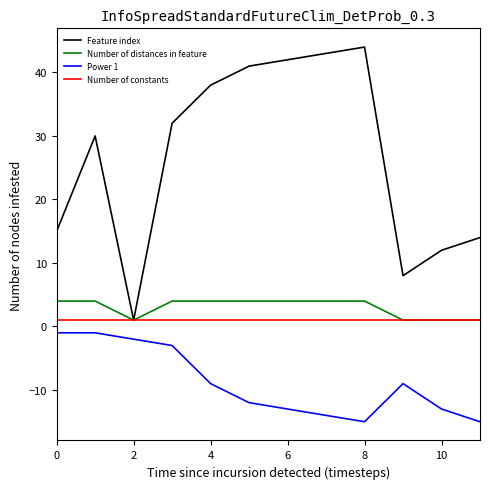

What is the minimum value for Number of distances in feature?

1